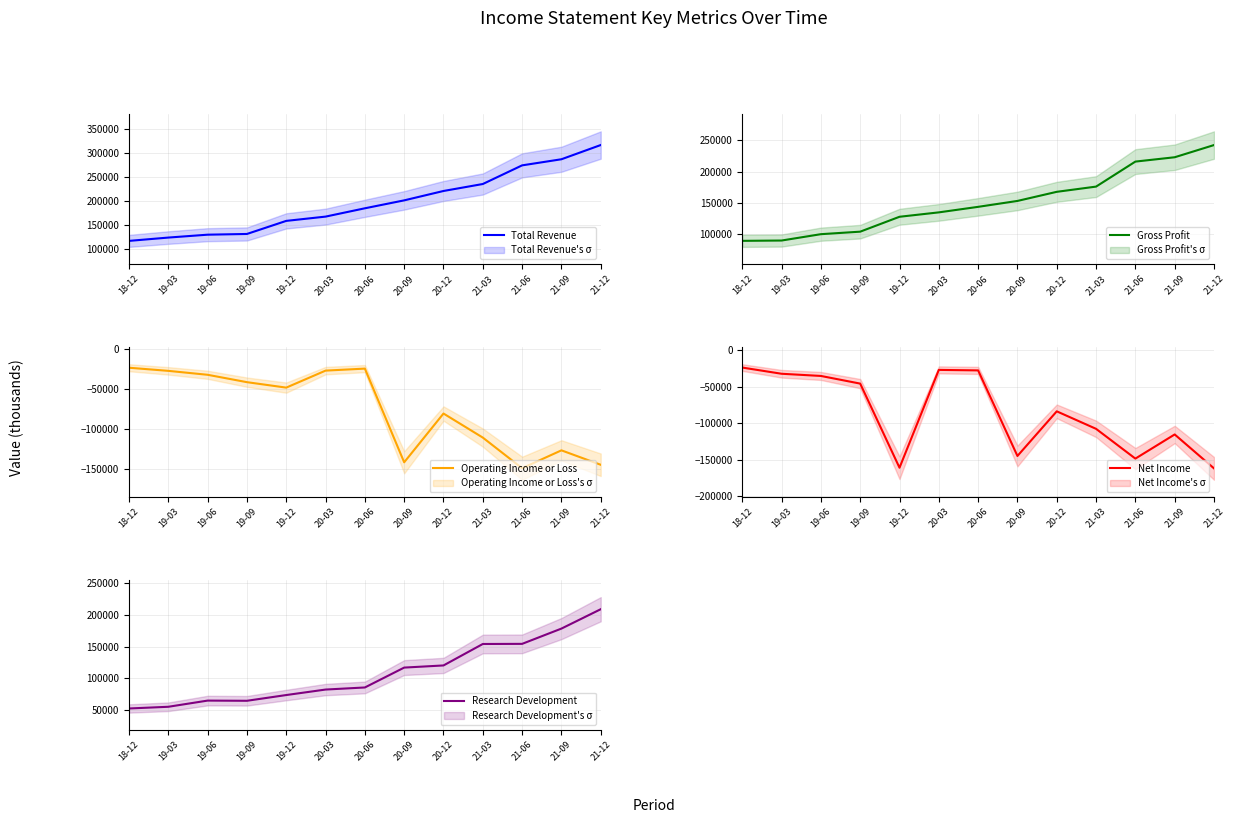

In Net Income, how many points are higher than both neighbors (excluding endpoints)?

3